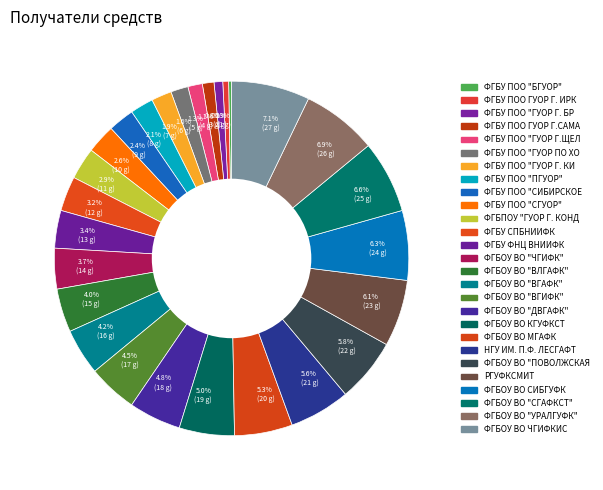

Count the number of slices in the pie.

27